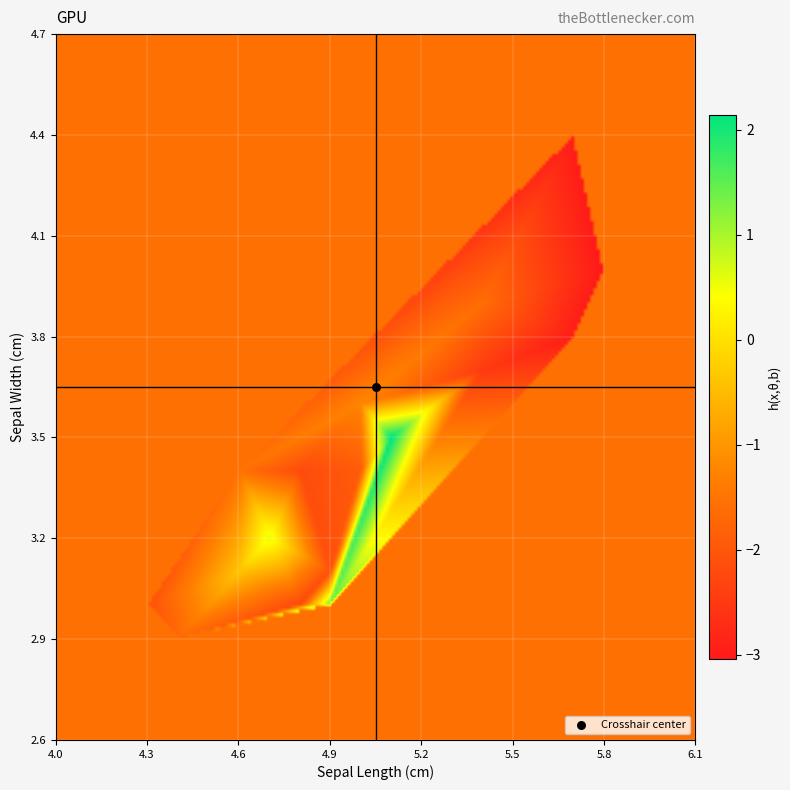

Reading left to right, list all the values displayed in this chart.

0: 2.2	1.5	0.6	-0.4	-1.2	-1.6	-1.5	-1.9	-1.7	-2.1	-2.5	-2.2	-2.2	-2.1	-3.1	-3.0	-2.8	-2.6	-3.0
1: 0.0	0.0	0.0	0.0	0.0	0.0	0.0	0.0	0.0	0.0	0.0	0.0	0.0	0.0	0.0	0.0	0.0	0.0	0.0